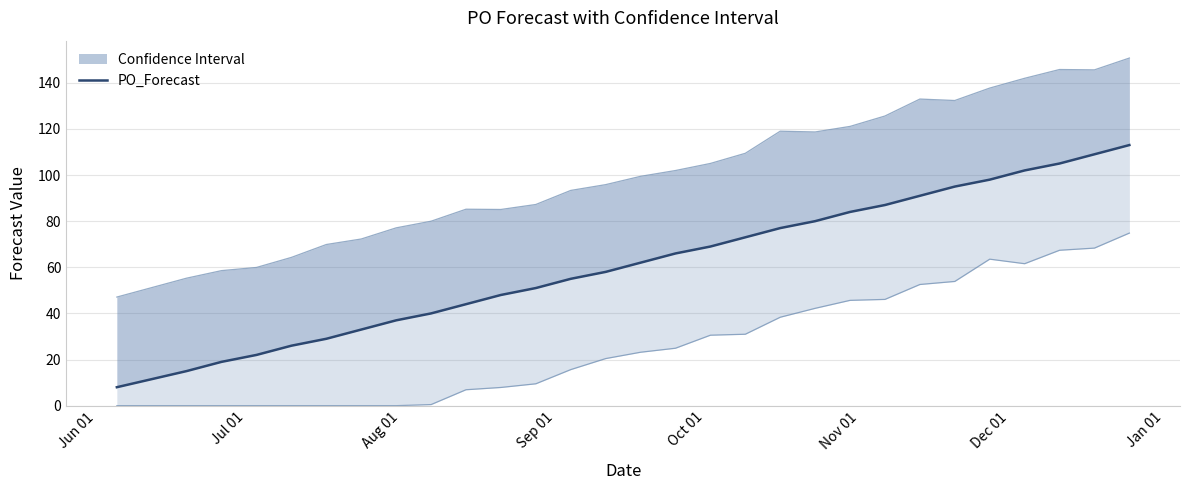

Reading right to left, extract all data points from this chart.

PO_Forecast_line: 113.0	109.0	105.0	102.0	98.0	95.0	91.0	87.0	84.0	80.0	77.0	73.0	69.0	66.0	62.0	58.0	55.0	51.0	48.0	44.0	40.0	37.0	33.0	29.0	26.0	22.0	19.0	15.0	8.0
yhat_upper_line: 150.7	145.6	145.8	141.9	137.7	132.3	132.9	125.6	121.1	118.7	119.0	109.4	105.0	102.0	99.4	95.8	93.3	87.2	85.1	85.2	80.0	77.1	72.3	69.9	64.3	59.9	58.6	55.3	47.1
yhat_lower_line: 74.8	68.3	67.4	61.5	63.5	53.9	52.5	46.1	45.7	42.2	38.3	31.0	30.6	24.9	23.2	20.4	15.6	9.5	7.9	6.9	0.5	0.0	0.0	0.0	0.0	0.0	0.0	0.0	0.0